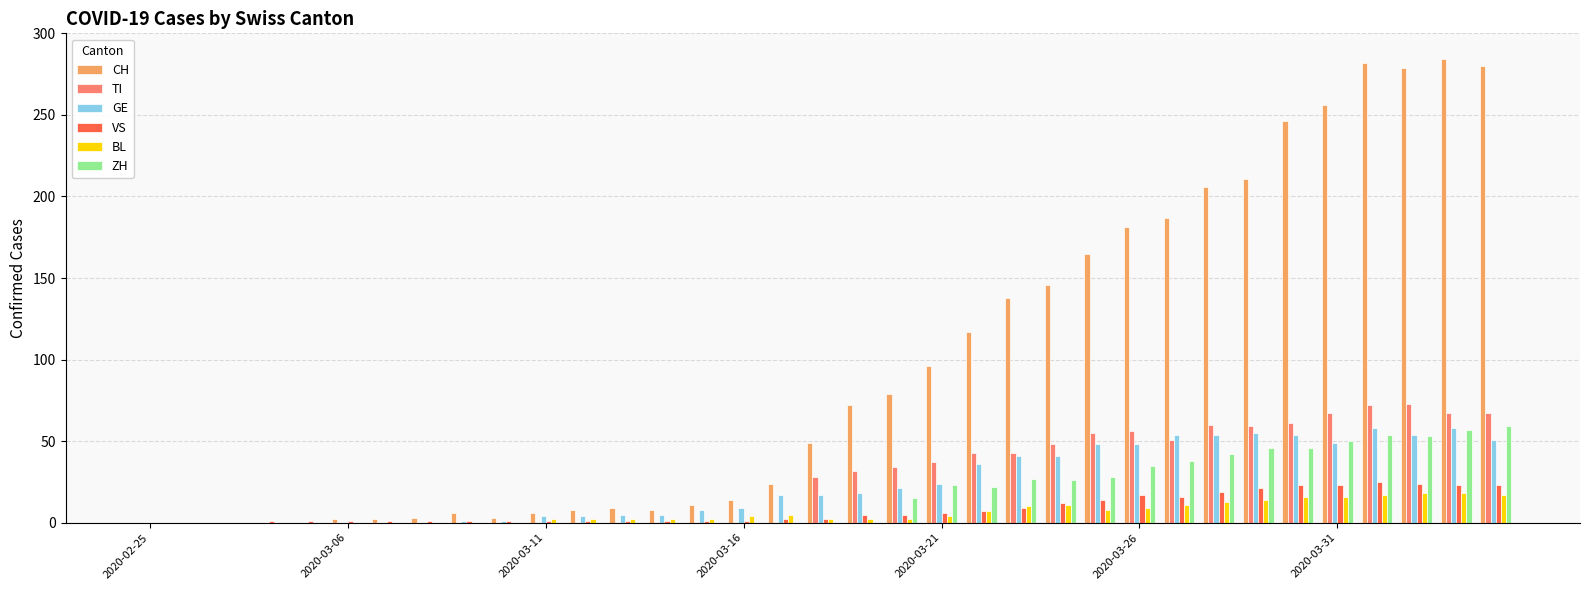

Which series has the largest total across all categories?

CH